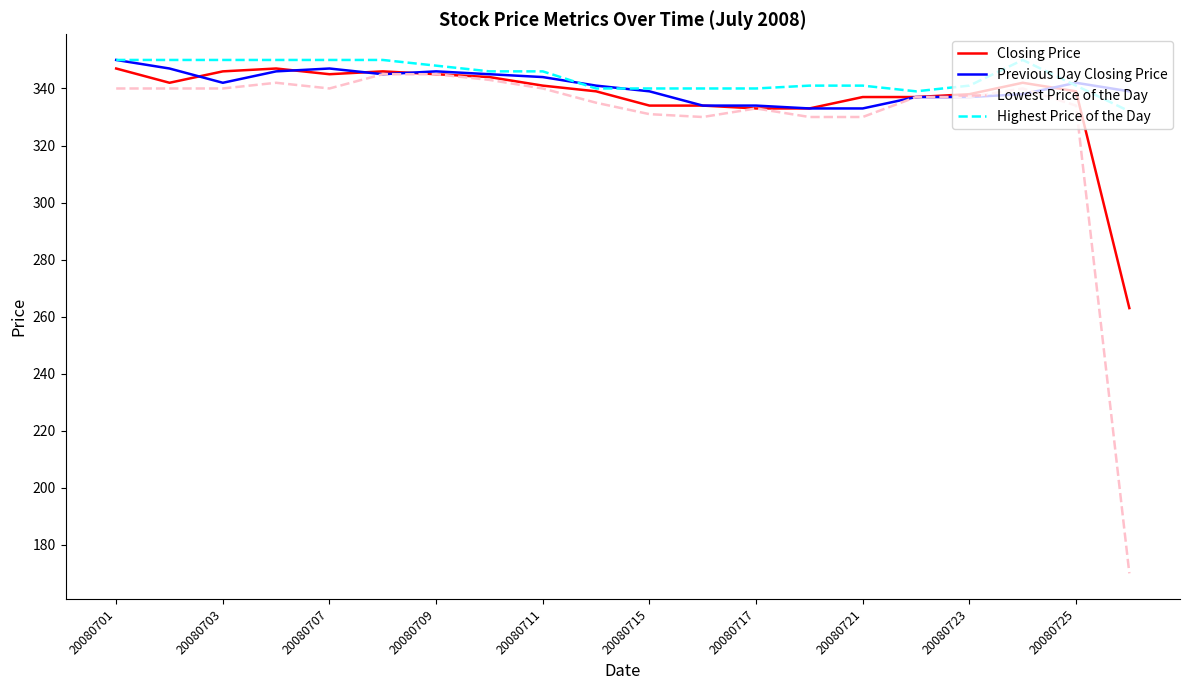

What is the difference between the second highest and minimum values in the Closing Price series?

84